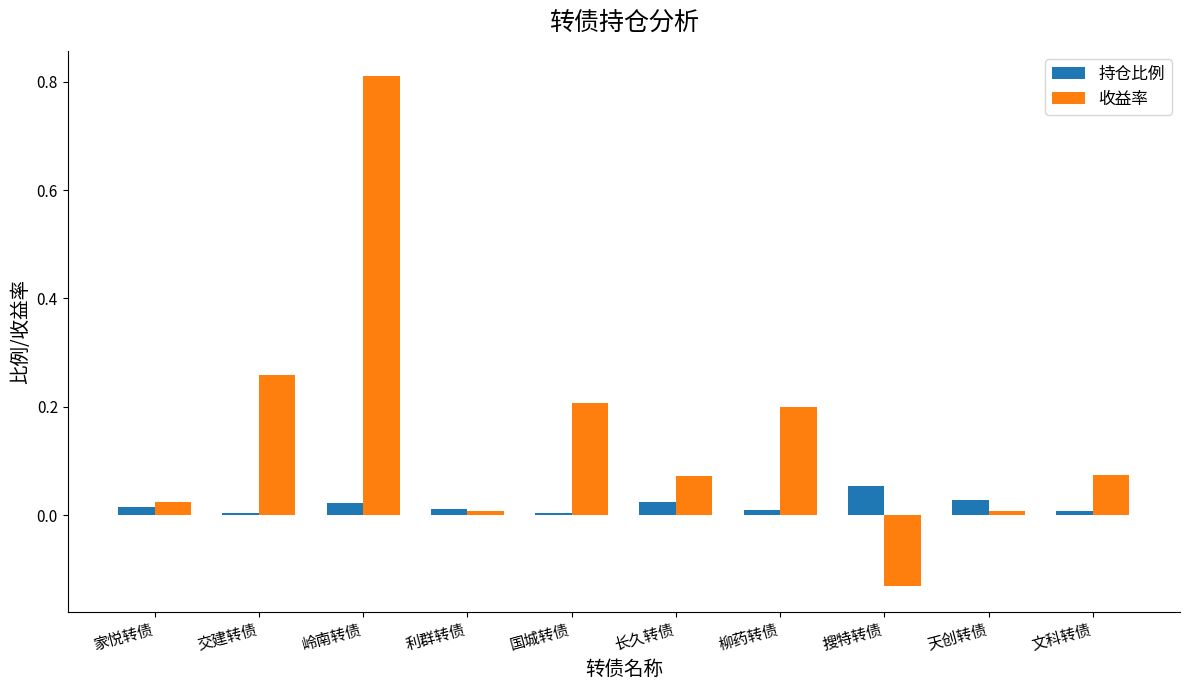

The value of 持仓比例 at 柳药转债 is 0.0. True or false?

True